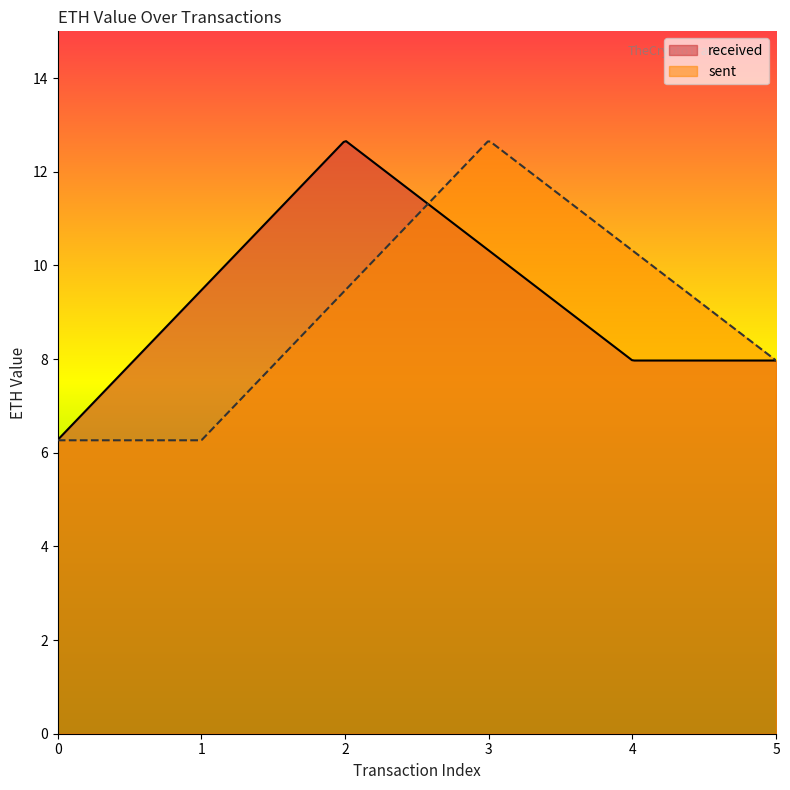

What is the difference between the second highest and minimum values in the received series?

6.4